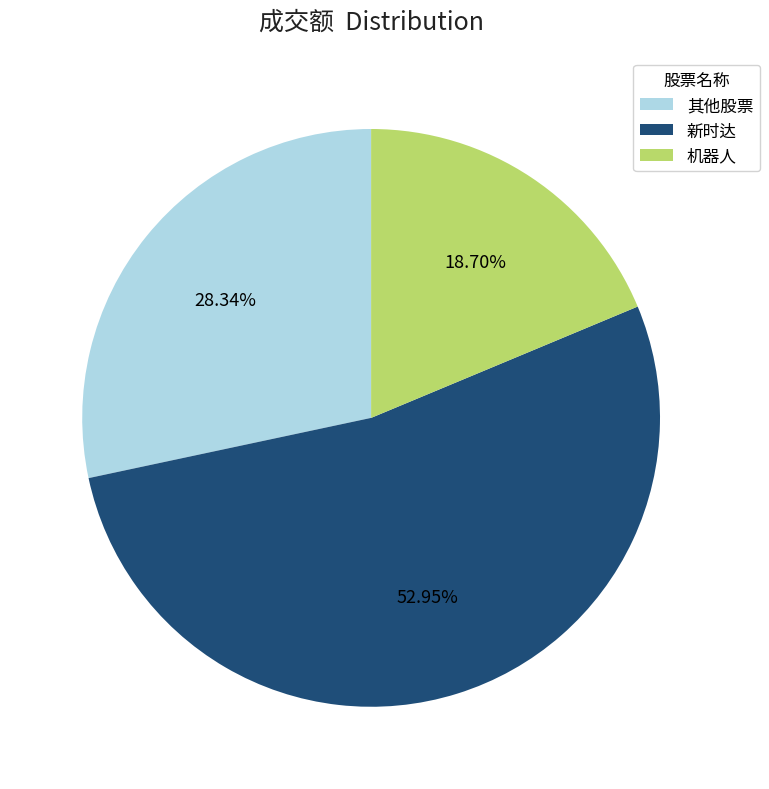

Which has a higher value, 新时达 or 机器人?

新时达